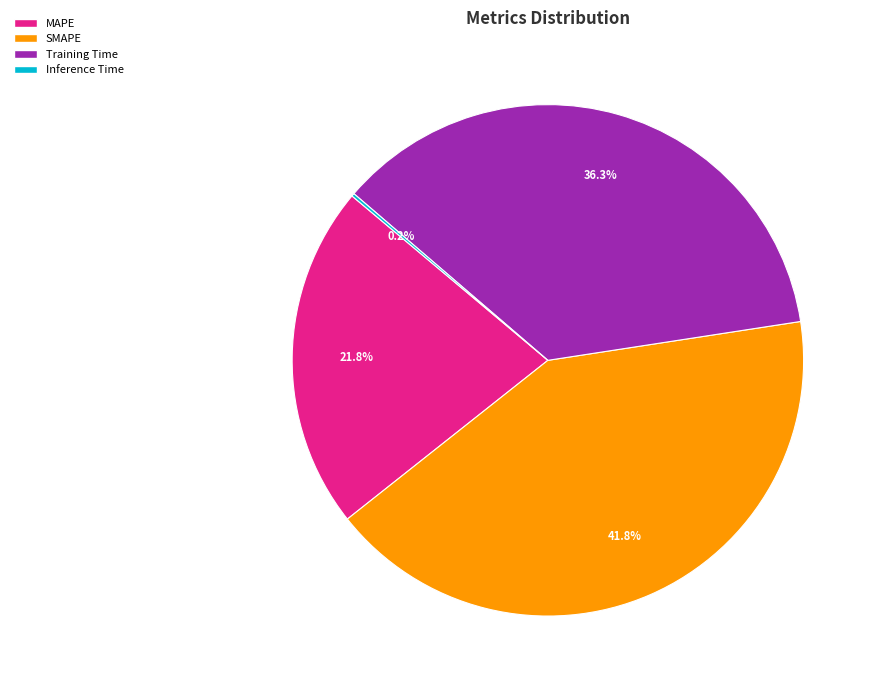

Does MAPE account for over 50% of the chart?

No